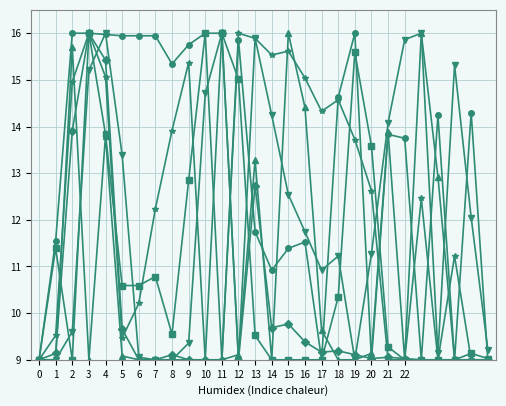

What is the maximum value shown in the chart?

16.0